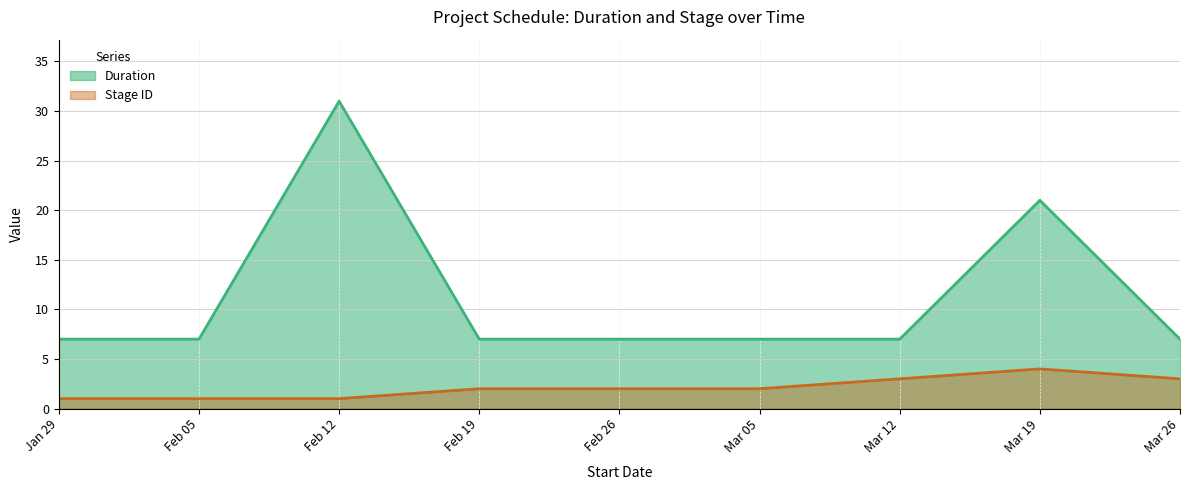

Does the chart display data point markers on the line(s)?

No